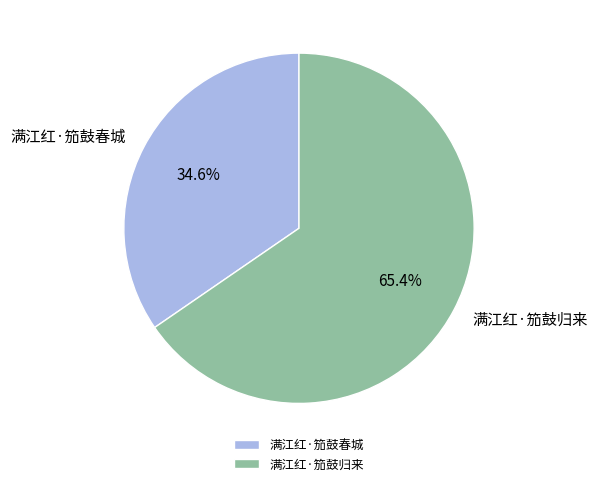

The 满江红·笳鼓春城 slice represents 40% of the pie. True or false?

False